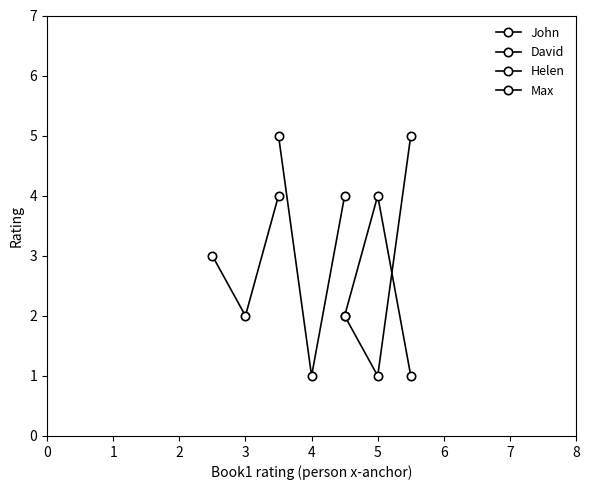

What is the highest value of the John series?

4